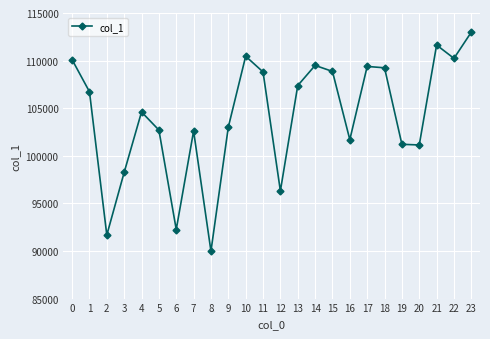

How many interior local valleys (lower than both neighbors) does the data have?

7